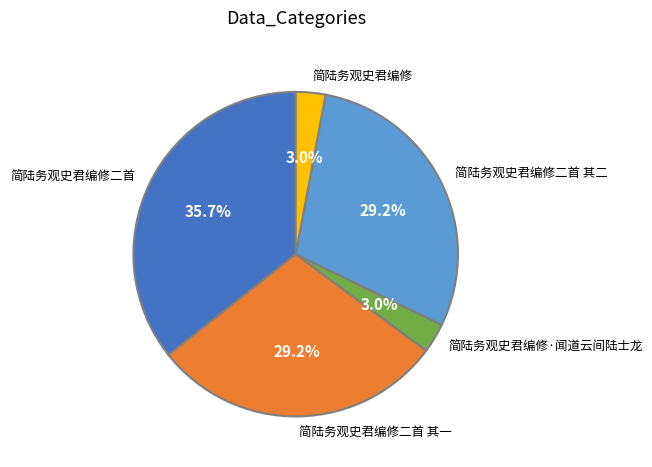

What is the ratio of the value at 简陆务观史君编修二首 to the value at 简陆务观史君编修二首 其一?

1.2